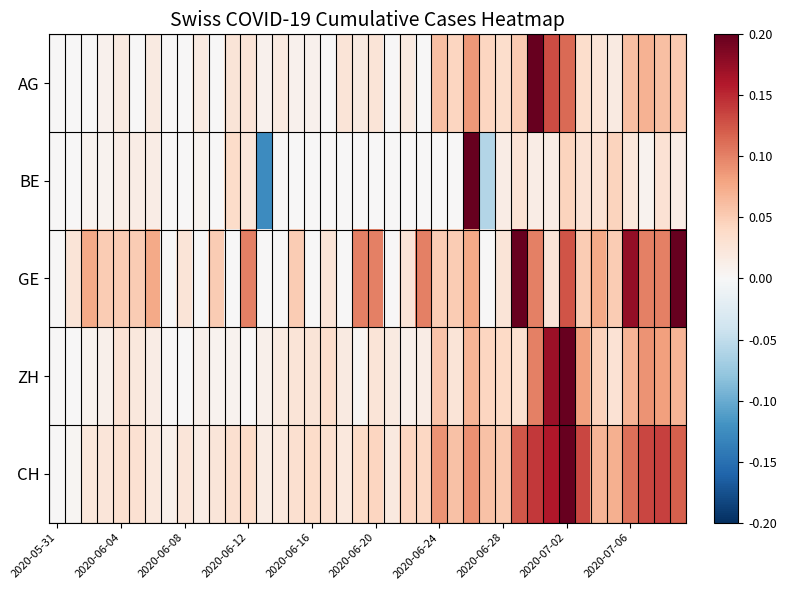

Reading left to right, extract all data points from this chart.

AG: 0.0	0.0	0.0	0.0	0.0	0.0	0.0	0.0	0.0	0.0	0.0	0.0	0.0	0.0	0.0	0.0	0.0	0.0	0.0	0.0	0.0	0.0	0.0	0.0	0.1	0.0	0.1	0.0	0.0	0.1	0.2	0.1	0.1	0.0	0.0	0.0	0.1	0.1	0.1	0.1
BE: 0.0	0.0	0.0	0.0	0.0	0.0	0.0	0.0	0.0	0.0	0.0	0.0	0.0	-0.1	0.0	0.0	0.0	0.0	0.0	0.0	0.0	0.0	0.0	0.0	0.0	0.0	0.2	-0.1	0.0	0.0	0.0	0.0	0.0	0.0	0.0	0.0	0.0	0.0	0.0	0.0
GE: 0.0	0.0	0.1	0.1	0.1	0.1	0.1	0.0	0.0	0.0	0.1	0.0	0.1	0.0	0.0	0.1	0.0	0.0	0.0	0.1	0.1	0.0	0.0	0.1	0.1	0.1	0.1	0.0	0.0	0.2	0.1	0.0	0.1	0.1	0.1	0.1	0.2	0.1	0.1	0.2
ZH: 0.0	0.0	0.0	0.0	0.0	0.0	0.0	0.0	0.0	0.0	0.0	0.0	0.0	0.0	0.0	0.0	0.0	0.0	0.0	0.0	0.0	0.0	0.0	0.0	0.1	0.0	0.1	0.0	0.0	0.0	0.1	0.2	0.2	0.1	0.0	0.0	0.1	0.1	0.1	0.1
CH: 0.0	0.0	0.0	0.0	0.0	0.0	0.0	0.0	0.0	0.0	0.0	0.0	0.0	0.0	0.0	0.0	0.0	0.0	0.0	0.0	0.0	0.0	0.0	0.0	0.1	0.1	0.1	0.1	0.1	0.1	0.1	0.2	0.2	0.1	0.1	0.1	0.1	0.1	0.1	0.1